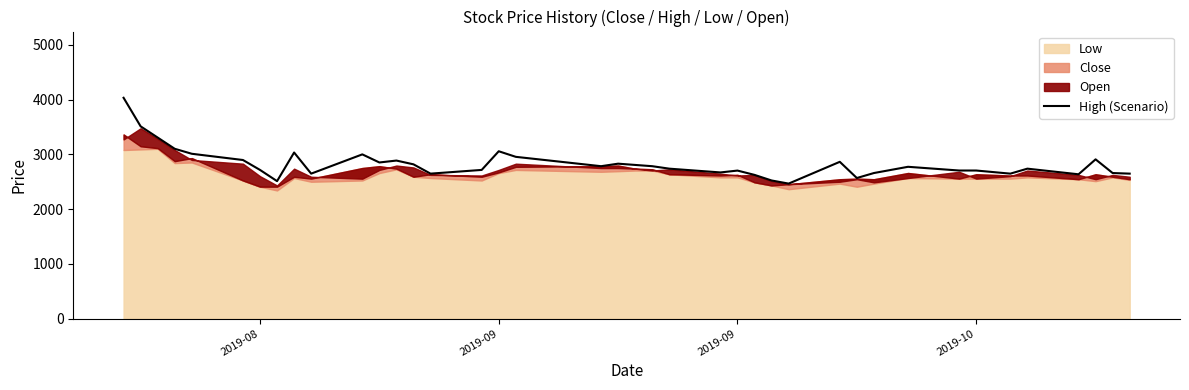

Reading left to right, extract all data points from this chart.

4034	3512	3307	3102	3011	2897	2716	2511	3034	2648	3000	2852	2887	2818	2648	2716	3057	2955	2784	2830	2807	2784	2739	2670	2704	2625	2523	2466	2864	2568	2659	2773	2705	2705	2648	2739	2636	2909	2659	2648